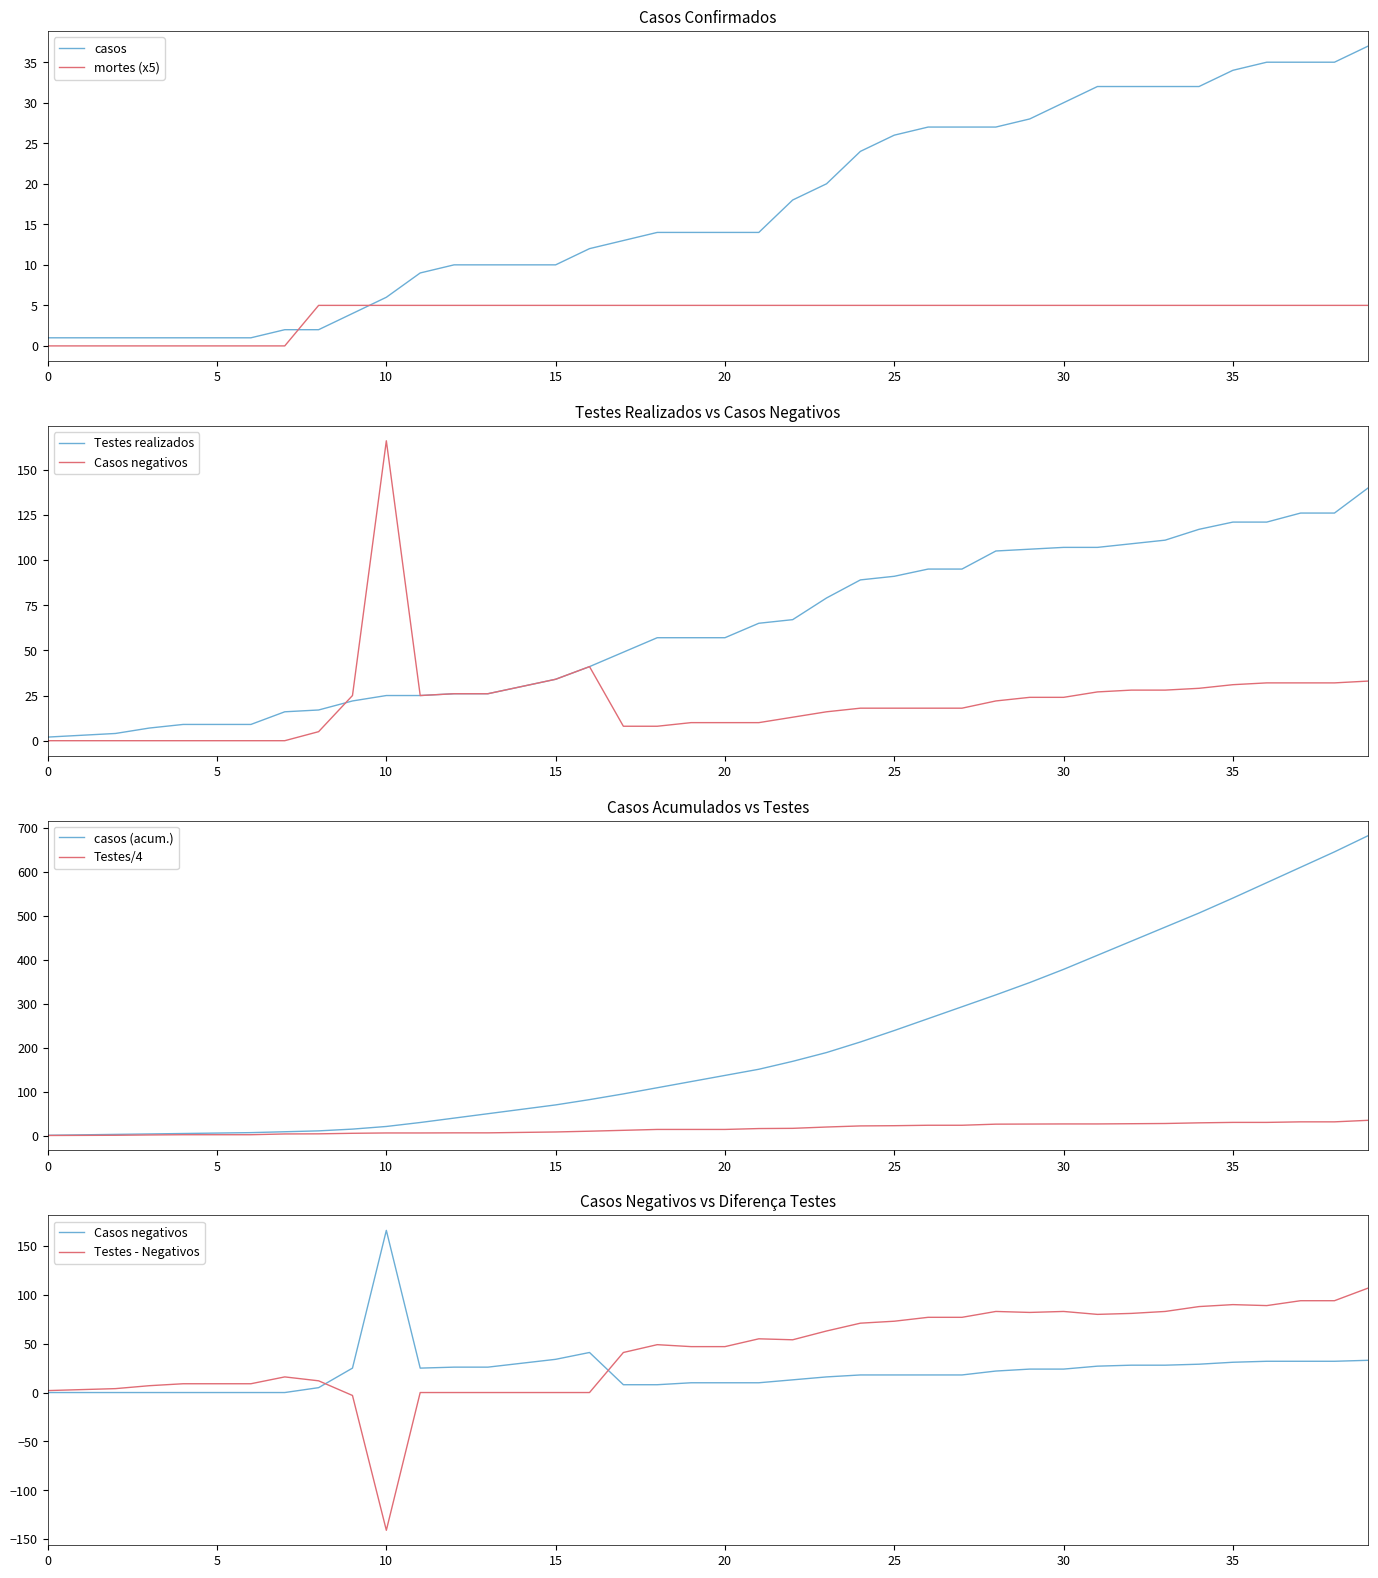

True or false: Casos negativos has more than 2 interior local peaks.

False